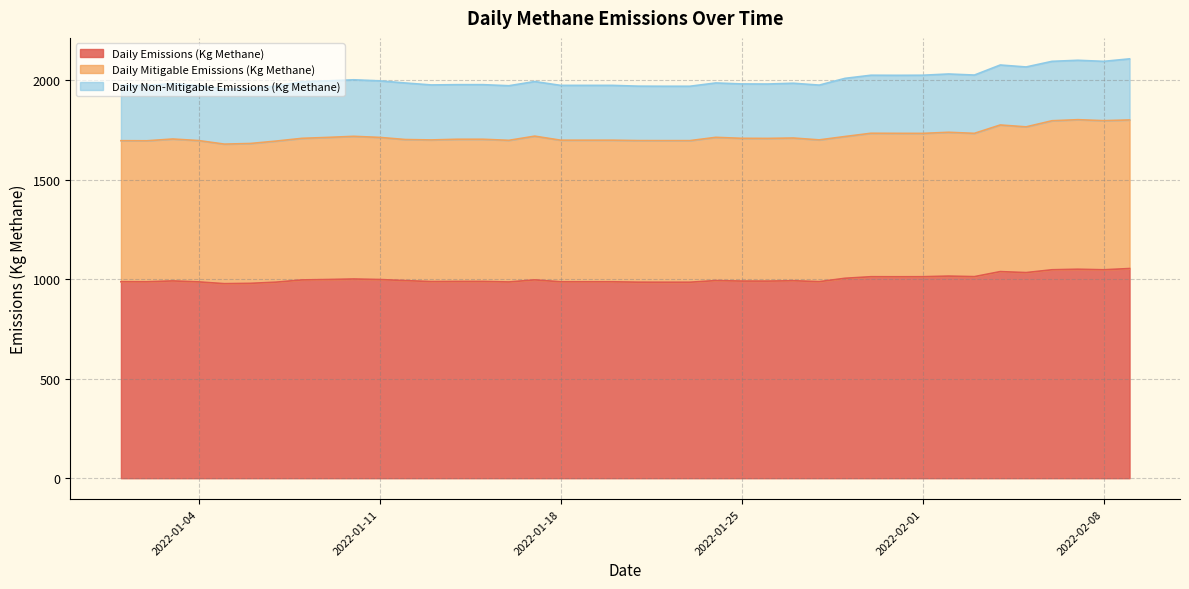

What is the difference between the maximum and minimum values in the Daily Emissions (Kg Methane) series?

76.0